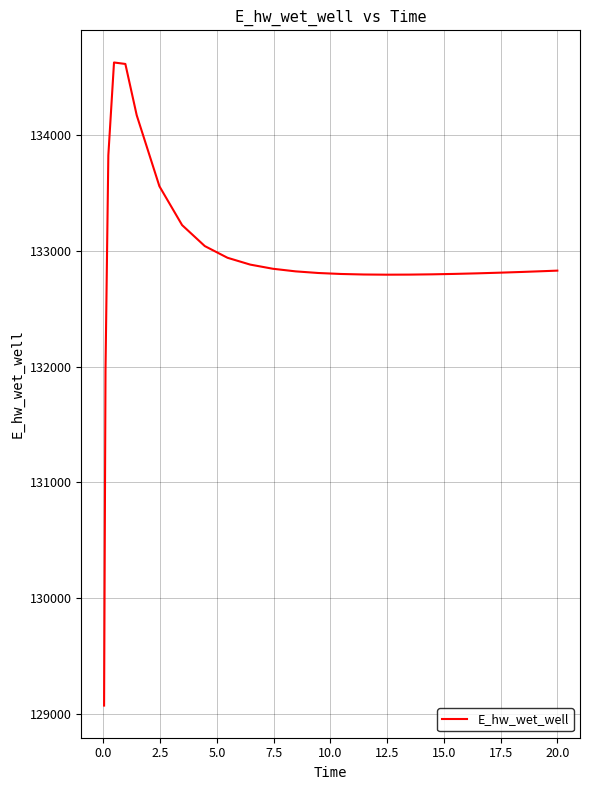

What is the greatest value displayed?

134628.6